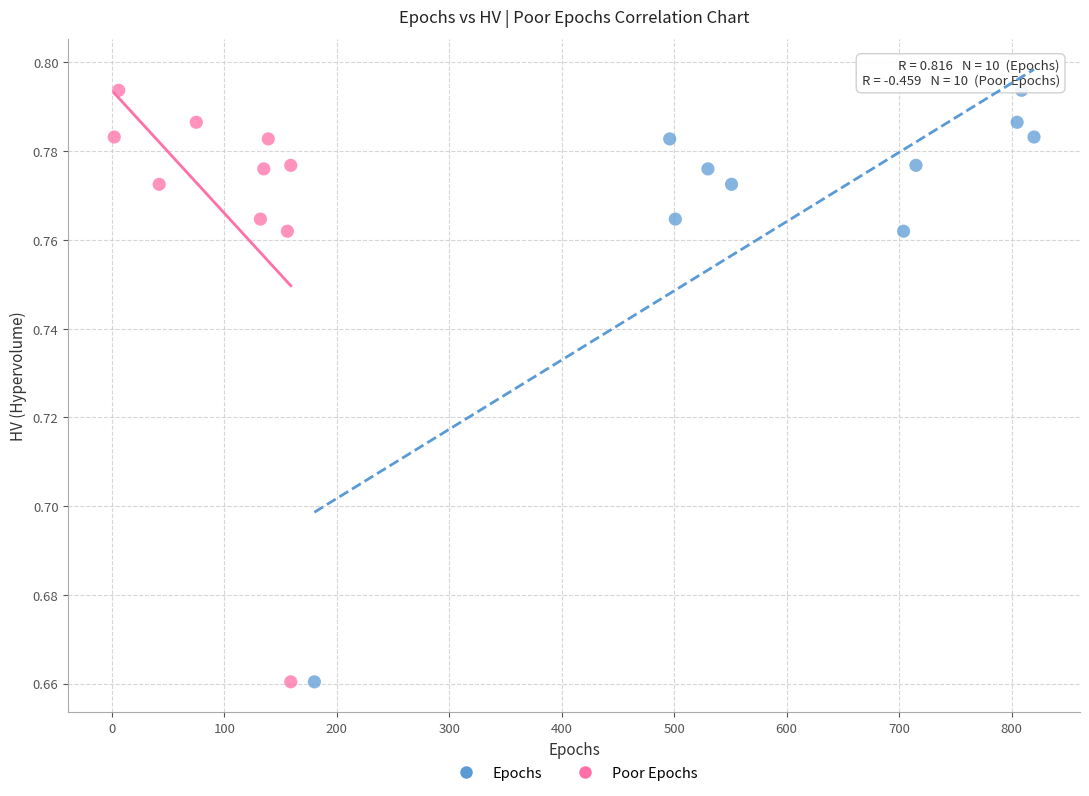

What are all the series names shown in the legend?

Epochs, Poor Epochs